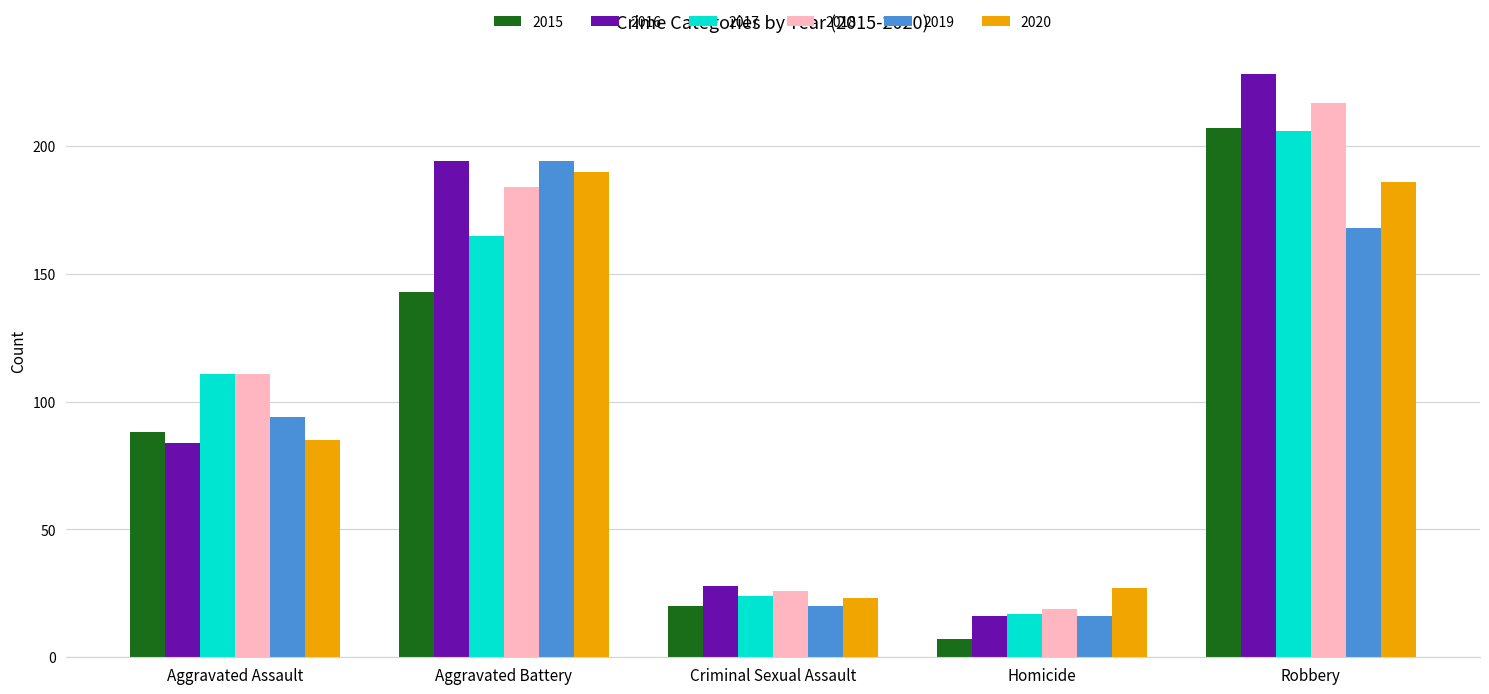

What is the label of the 2nd bar from the left?

Aggravated Battery